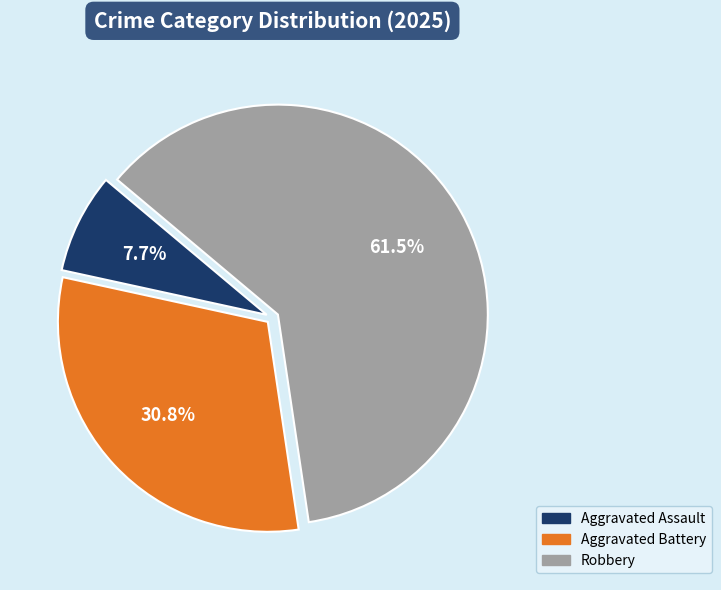

Is there any slice that represents more than half of the pie?

Yes